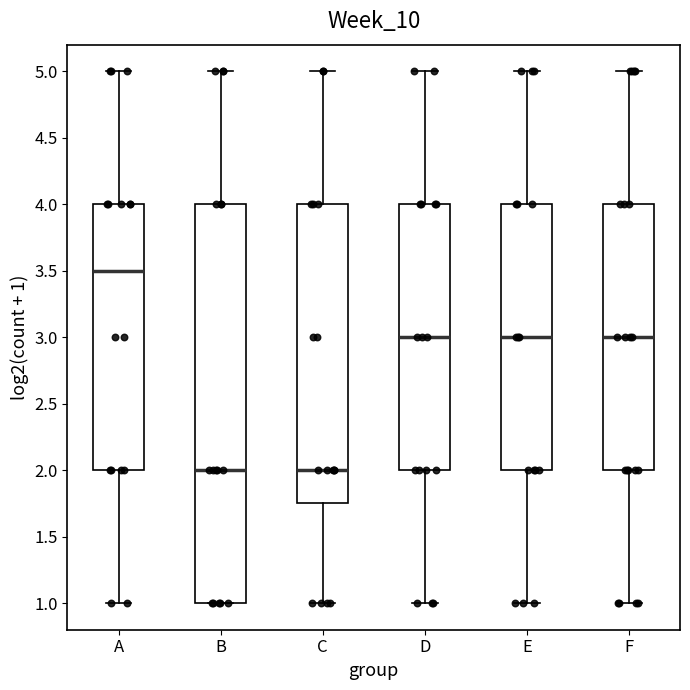

Where is the upper edge of the box for B on the y-axis? The values are not printed on the chart, so give them approximately, as read against the axis.

4.00